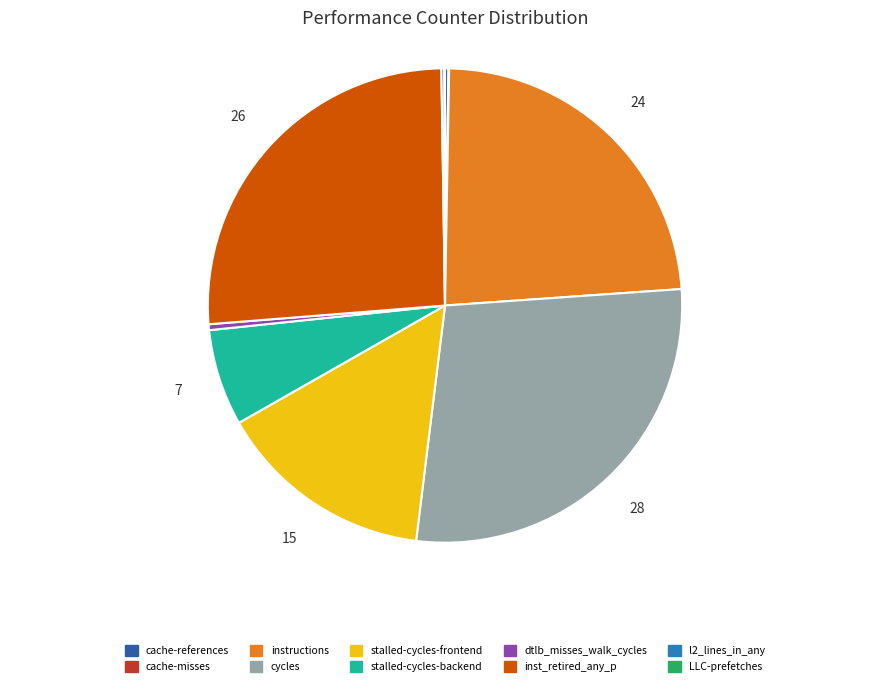

What is the largest slice in the pie chart?

cycles